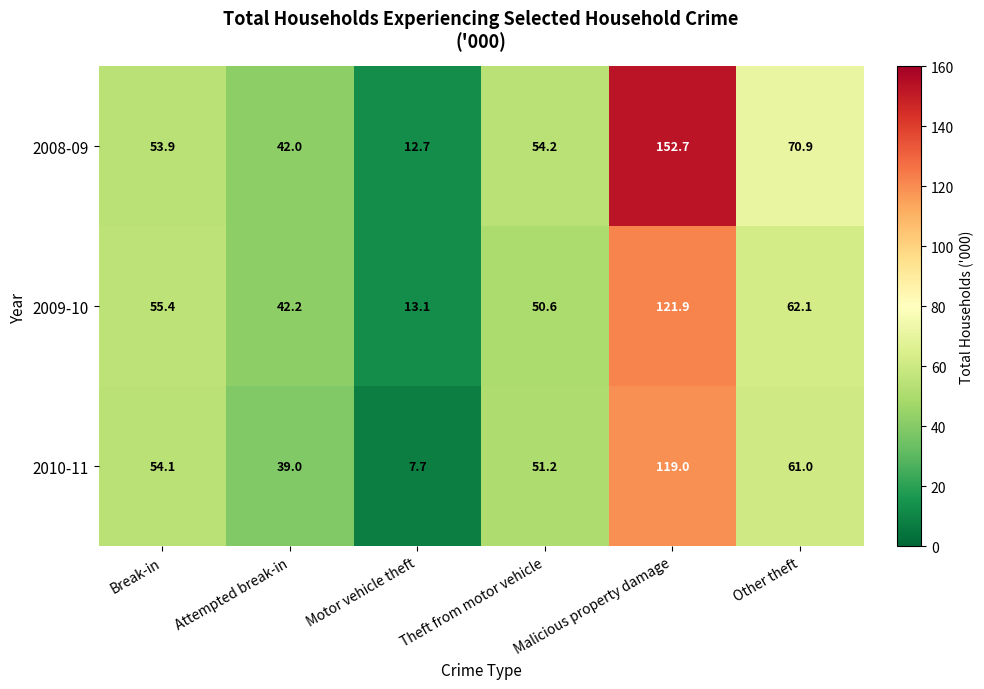

Which series has the widest spread of values?

2008-09